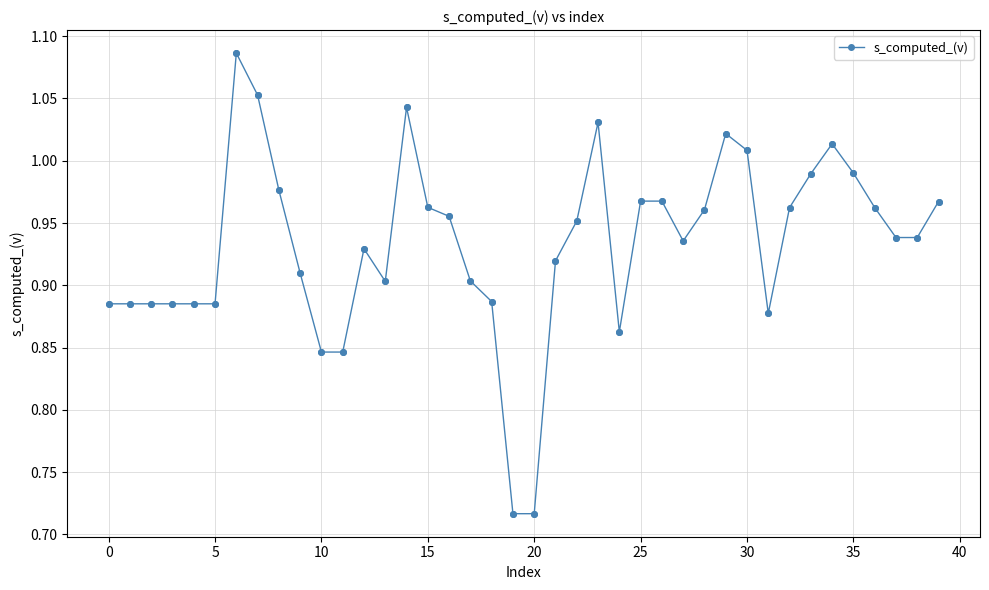

What is the difference between the maximum and minimum values?

0.4